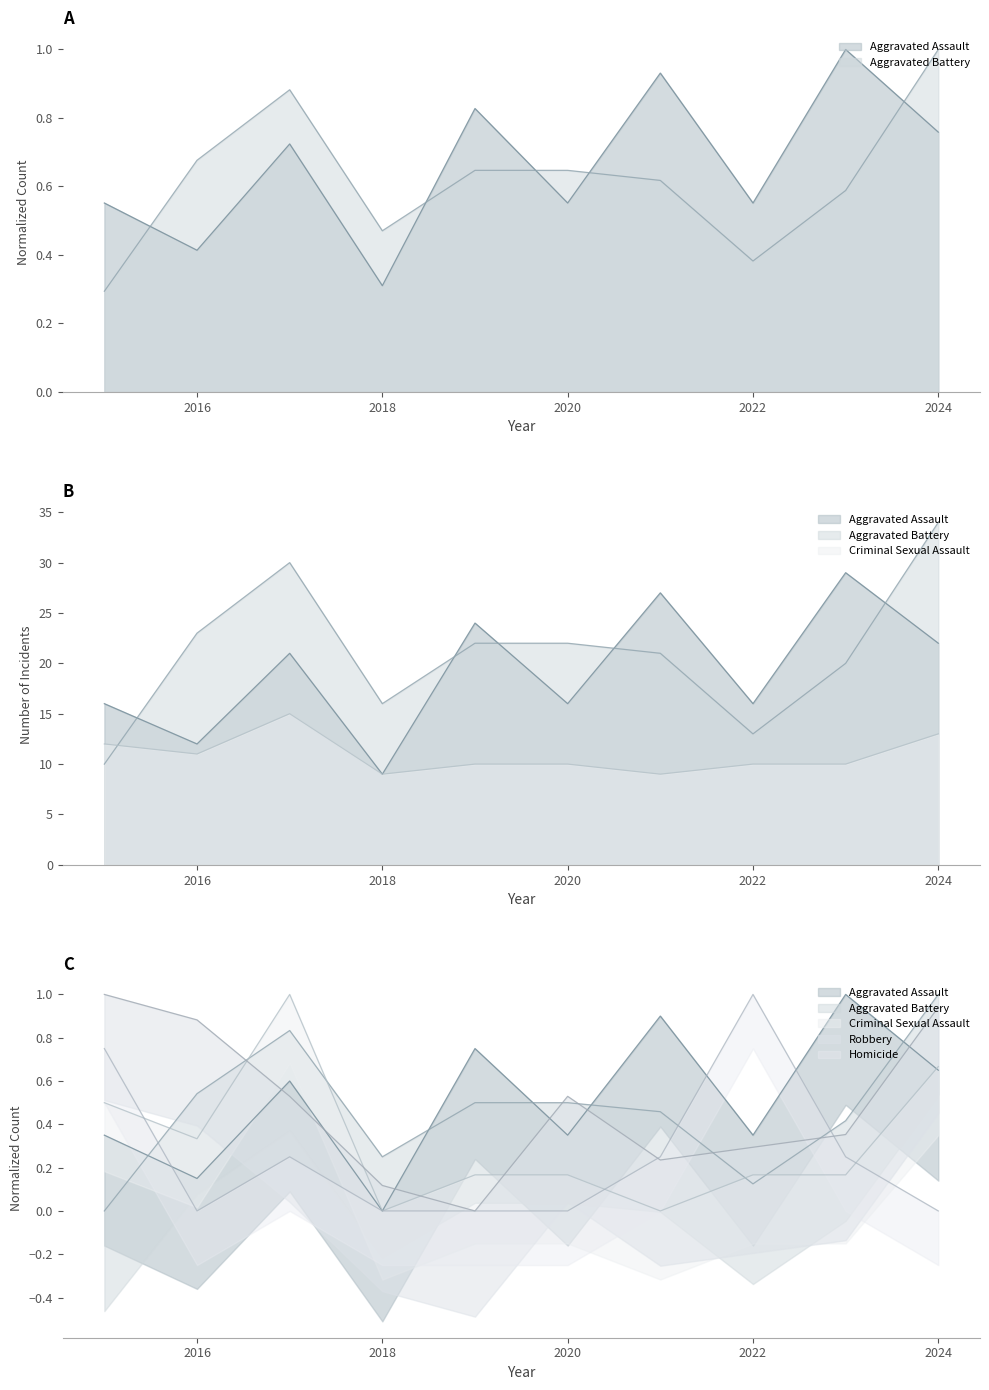

What is the difference between the second highest and second lowest values in the Criminal Sexual Assault series?

0.7